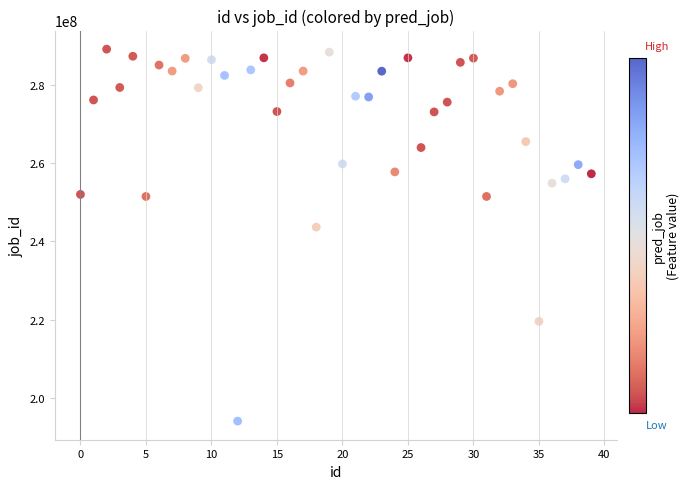

What is the range of Y values (max minus min)?

94976421